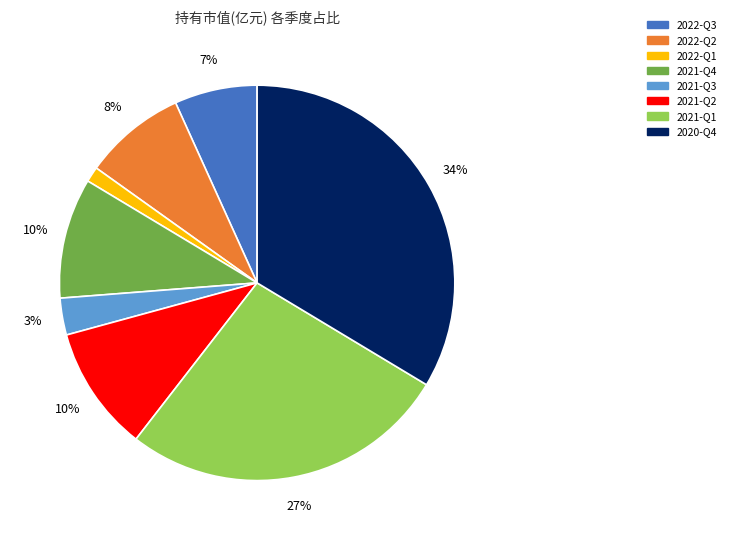

To the nearest percent, what percentage of the pie is 2022-Q2?

8%